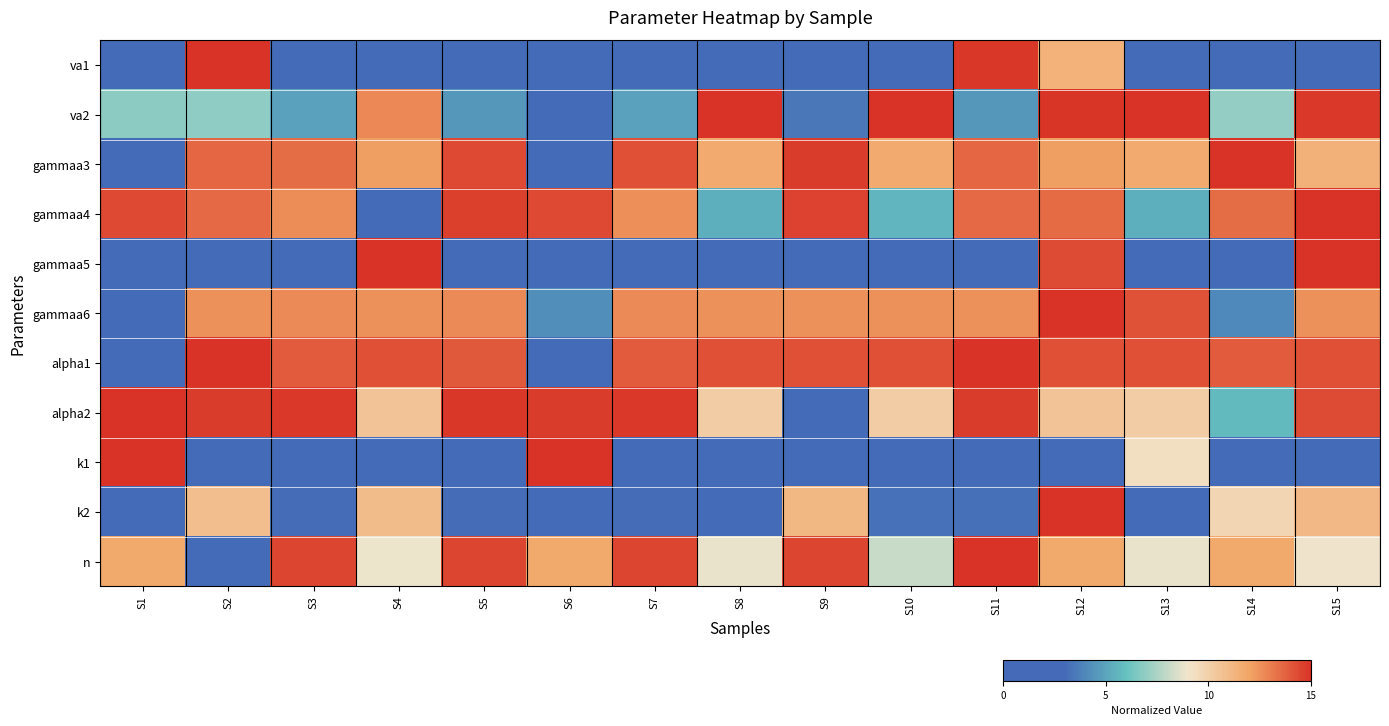

Reading left to right, list all the values displayed in this chart.

va1: S1=1.0	S2=15.0	S3=0.2	S4=1.6	S5=0.2	S6=0.0	S7=0.2	S8=1.6	S9=1.6	S10=1.6	S11=14.8	S12=11.4	S13=1.6	S14=1.6	S15=2.4
va2: S1=6.8	S2=6.9	S3=4.9	S4=12.8	S5=4.5	S6=0.0	S7=4.9	S8=15.0	S9=3.4	S10=15.0	S11=4.5	S12=14.9	S13=15.0	S14=7.0	S15=14.8
gammaa3: S1=1.1	S2=13.6	S3=13.4	S4=12.2	S5=14.4	S6=0.0	S7=14.2	S8=11.8	S9=14.7	S10=11.8	S11=13.6	S12=12.2	S13=11.8	S14=15.0	S15=11.4
gammaa4: S1=14.4	S2=13.6	S3=12.6	S4=0.0	S5=14.6	S6=14.4	S7=12.6	S8=5.4	S9=14.6	S10=5.6	S11=13.6	S12=13.5	S13=5.4	S14=13.4	S15=15.0
gammaa5: S1=0.7	S2=0.7	S3=0.6	S4=15.0	S5=0.6	S6=0.0	S7=0.6	S8=0.7	S9=0.1	S10=0.7	S11=0.7	S12=14.3	S13=0.9	S14=1.3	S15=15.0
gammaa6: S1=0.0	S2=12.5	S3=12.7	S4=12.5	S5=12.7	S6=4.2	S7=12.7	S8=12.5	S9=12.5	S10=12.5	S11=12.5	S12=15.0	S13=14.2	S14=4.0	S15=12.5
alpha1: S1=0.2	S2=15.0	S3=13.9	S4=14.2	S5=14.0	S6=0.0	S7=13.9	S8=14.2	S9=14.2	S10=14.2	S11=15.0	S12=14.2	S13=14.2	S14=13.9	S15=14.2
alpha2: S1=15.0	S2=14.8	S3=14.8	S4=10.5	S5=14.8	S6=14.7	S7=14.8	S8=10.2	S9=0.0	S10=10.2	S11=14.8	S12=10.5	S13=10.2	S14=5.7	S15=14.3
k1: S1=14.9	S2=0.0	S3=0.1	S4=0.7	S5=0.8	S6=15.0	S7=0.2	S8=0.8	S9=0.7	S10=0.8	S11=0.0	S12=0.8	S13=9.3	S14=2.6	S15=0.8
k2: S1=0.2	S2=10.8	S3=3.1	S4=10.9	S5=3.1	S6=0.0	S7=3.1	S8=2.3	S9=11.1	S10=3.3	S11=3.2	S12=15.0	S13=2.0	S14=9.8	S15=11.0
n: S1=11.8	S2=0.0	S3=14.5	S4=8.9	S5=14.5	S6=11.8	S7=14.5	S8=8.8	S9=14.5	S10=8.1	S11=15.0	S12=11.8	S13=8.8	S14=11.8	S15=8.9